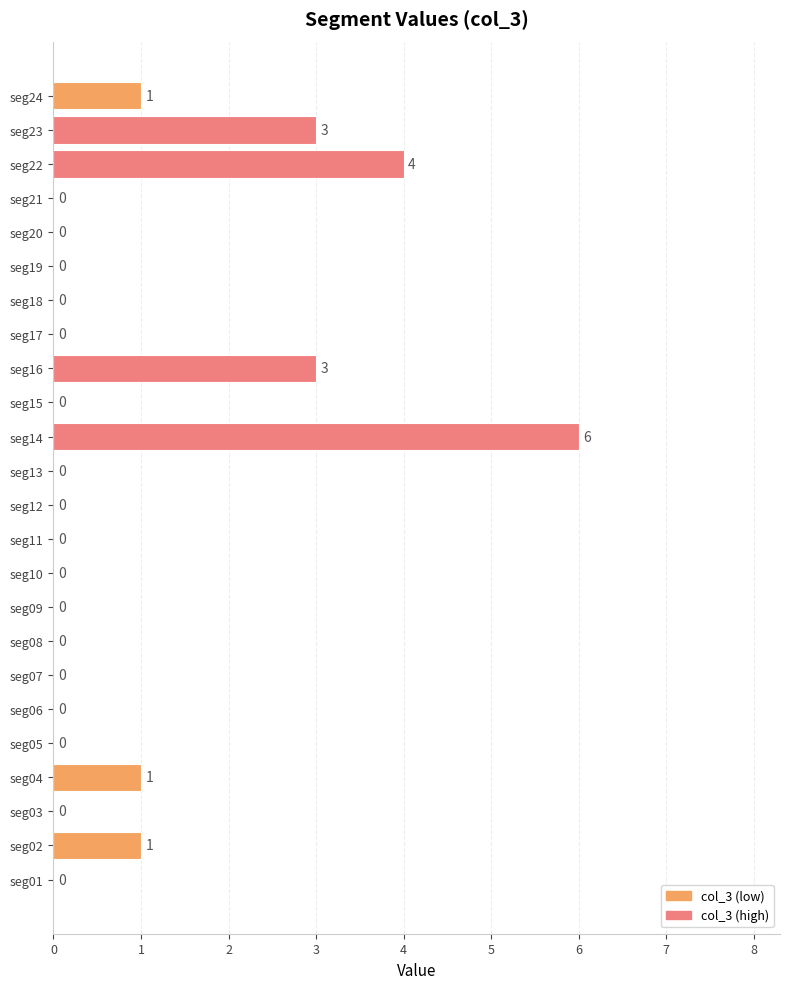

Reading top to bottom, extract all data points from this chart.

seg24=1	seg23=3	seg22=4	seg21=0	seg20=0	seg19=0	seg18=0	seg17=0	seg16=3	seg15=0	seg14=6	seg13=0	seg12=0	seg11=0	seg10=0	seg09=0	seg08=0	seg07=0	seg06=0	seg05=0	seg04=1	seg03=0	seg02=1	seg01=0